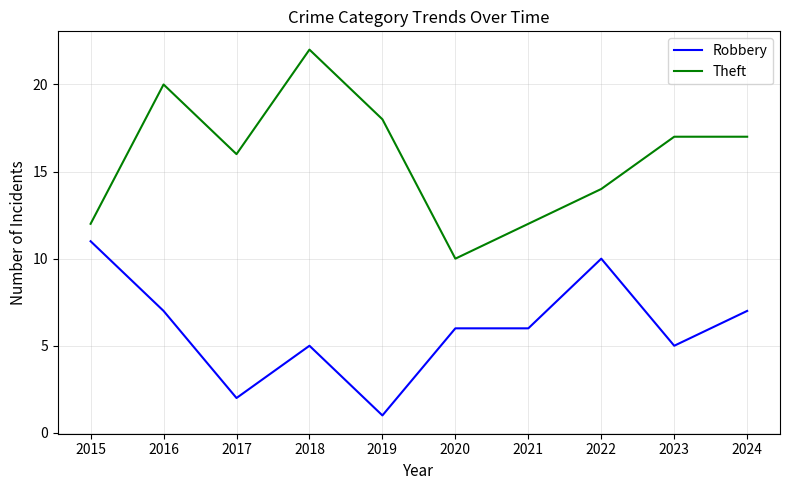

What is the highest value of the Robbery series?

11